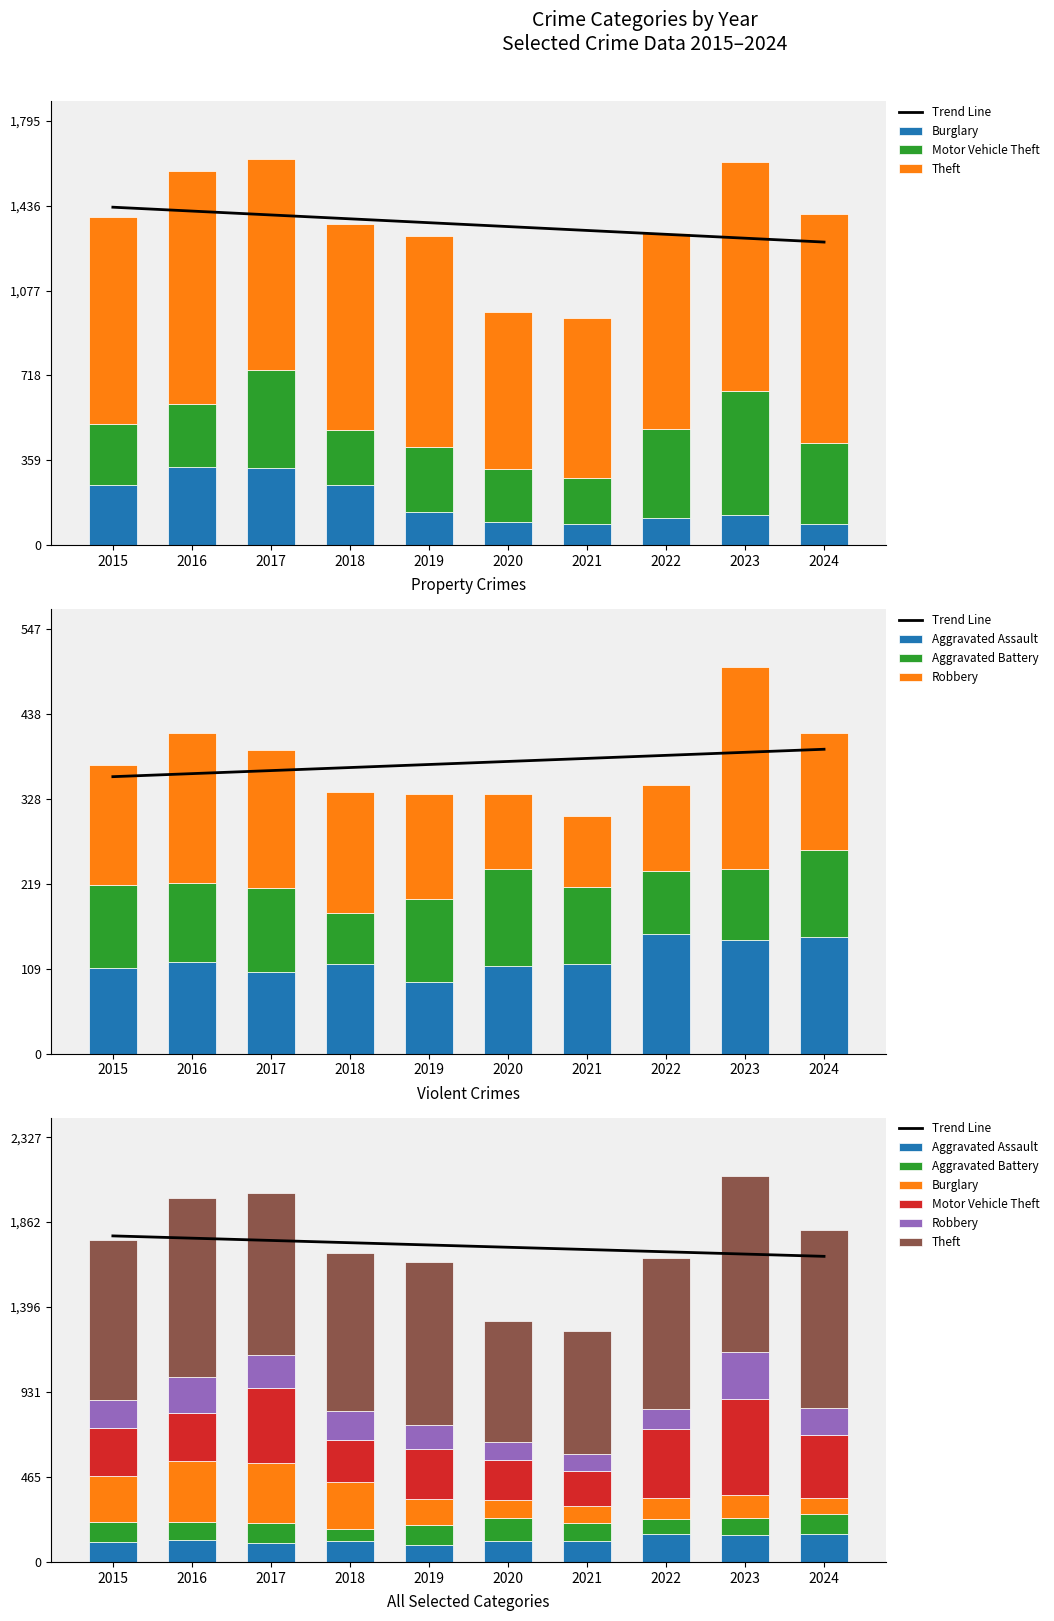

Where does the Burglary series first go above 143?

2015